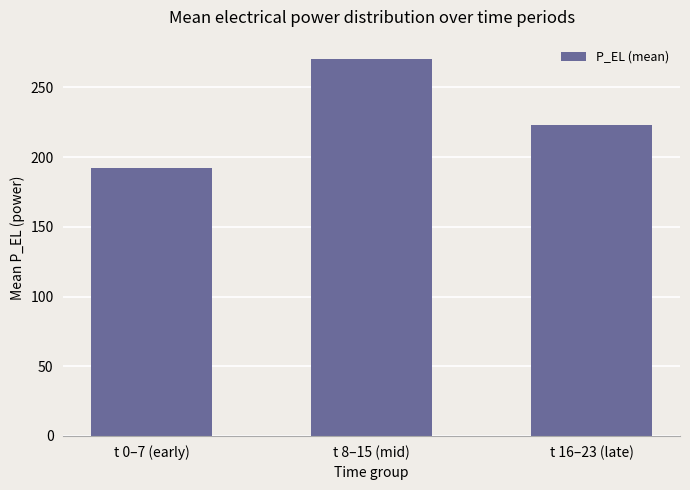

Read the value at t 16–23 (late).

223.0